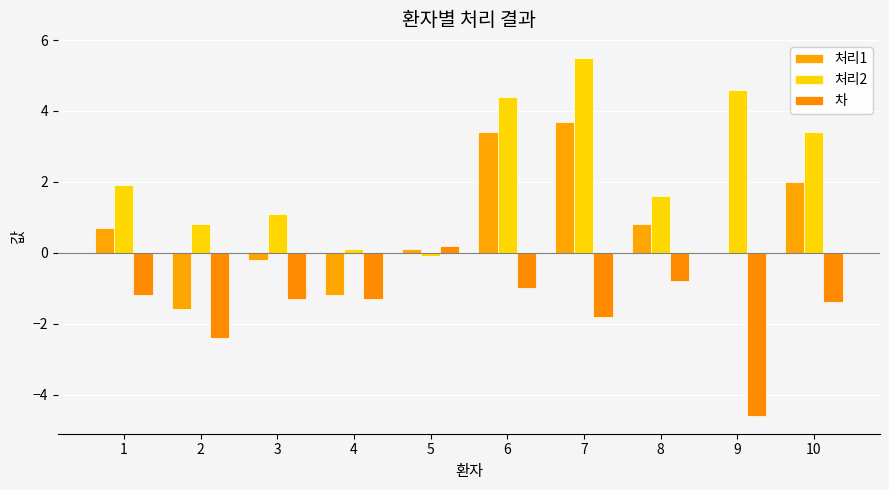

What is the greatest value displayed?

5.5